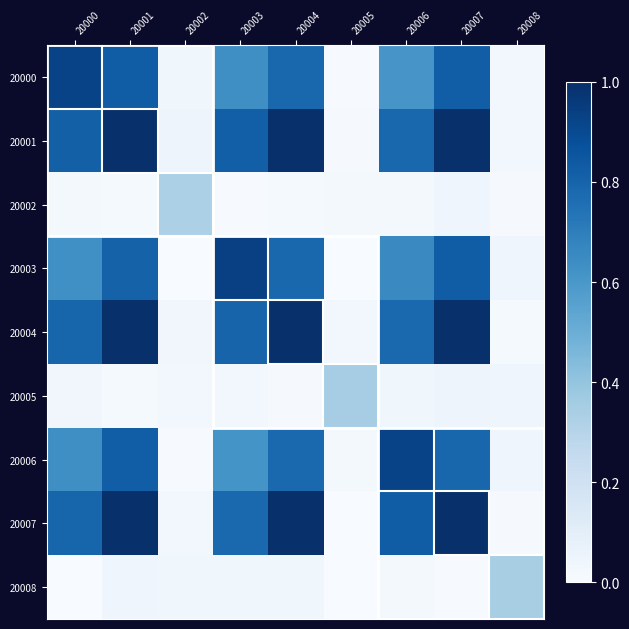

Reading right to left, what are all the values shown in this chart?

20000: 20008=0.0	20007=0.8	20006=0.6	20005=0.0	20004=0.8	20003=0.6	20002=0.0	20001=0.8	20000=0.9
20001: 20008=0.0	20007=1.0	20006=0.8	20005=0.0	20004=1.0	20003=0.8	20002=0.0	20001=1.0	20000=0.8
20002: 20008=0.0	20007=0.0	20006=0.0	20005=0.0	20004=0.0	20003=0.0	20002=0.3	20001=0.0	20000=0.0
20003: 20008=0.0	20007=0.8	20006=0.7	20005=0.0	20004=0.8	20003=0.9	20002=0.0	20001=0.8	20000=0.6
20004: 20008=0.0	20007=1.0	20006=0.8	20005=0.0	20004=1.0	20003=0.8	20002=0.0	20001=1.0	20000=0.8
20005: 20008=0.0	20007=0.0	20006=0.0	20005=0.3	20004=0.0	20003=0.0	20002=0.0	20001=0.0	20000=0.0
20006: 20008=0.0	20007=0.8	20006=0.9	20005=0.0	20004=0.8	20003=0.6	20002=0.0	20001=0.8	20000=0.6
20007: 20008=0.0	20007=1.0	20006=0.8	20005=0.0	20004=1.0	20003=0.8	20002=0.0	20001=1.0	20000=0.8
20008: 20008=0.3	20007=0.0	20006=0.0	20005=0.0	20004=0.0	20003=0.0	20002=0.0	20001=0.0	20000=0.0